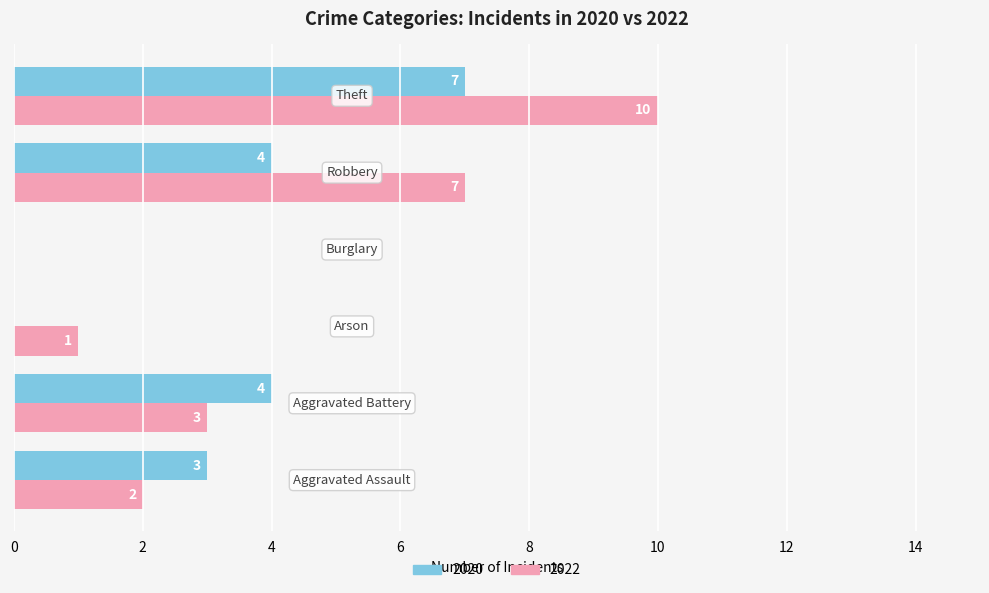

Which series has the largest total across all categories?

2022